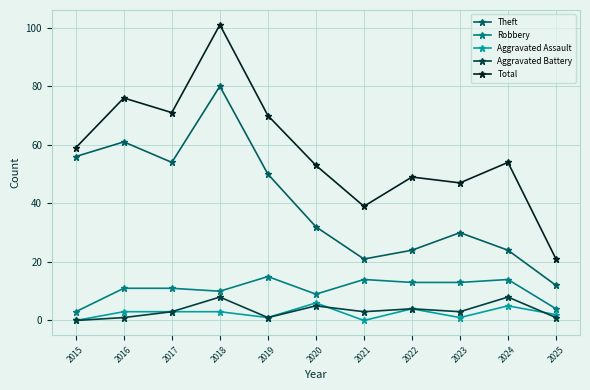

Rank the series by their maximum value, from lowest to highest.

Aggravated Assault, Aggravated Battery, Robbery, Theft, Total